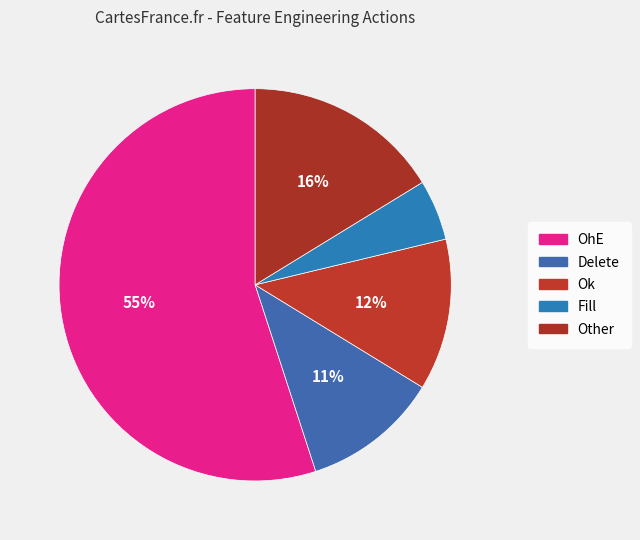

What is the smallest slice in the pie chart?

Fill